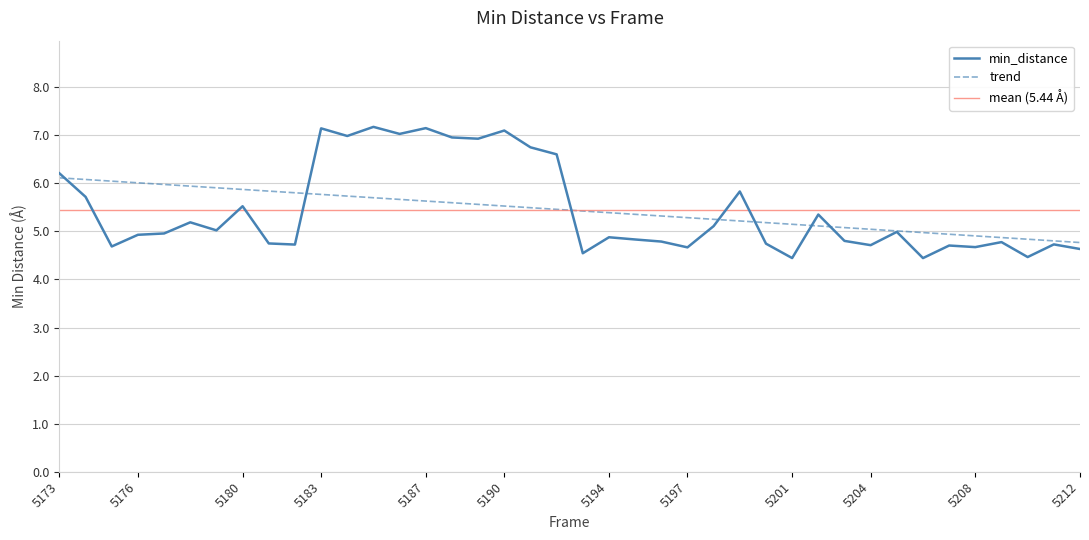

True or false: the data has more than 2 interior local peaks.

True